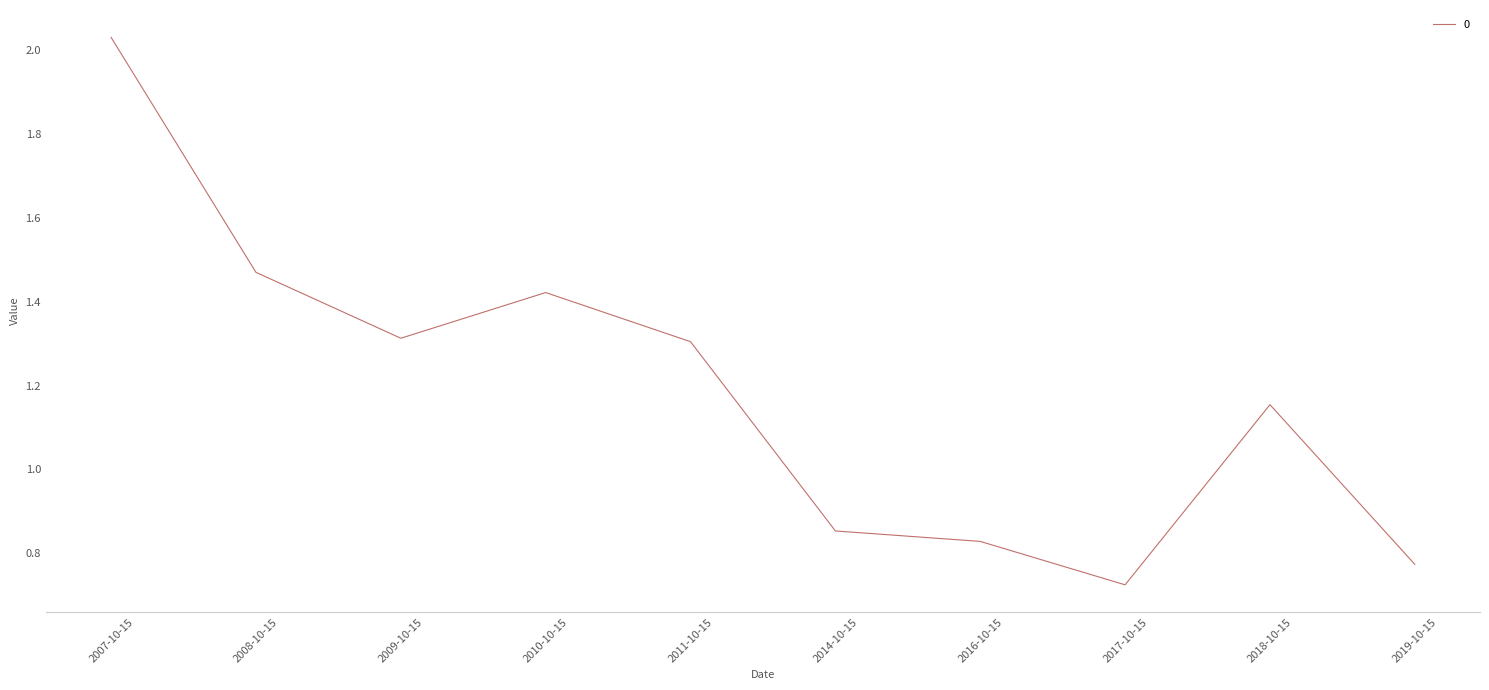

Which category has the lowest value across all series?

2017-10-15